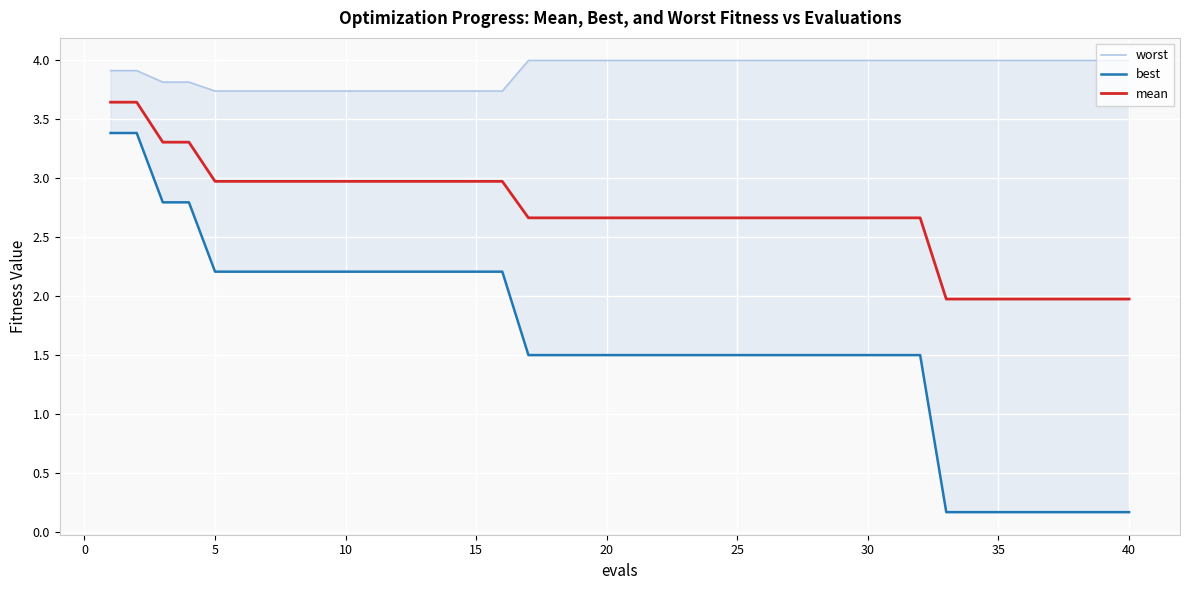

The value of mean at 10 is 1.2. True or false?

False